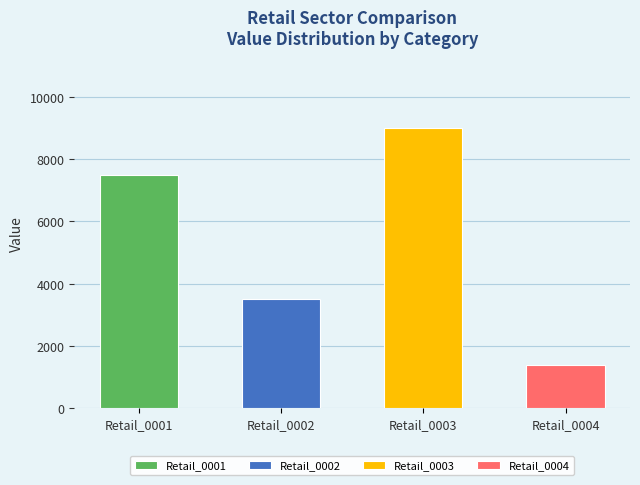

Does the chart contain any negative values?

No